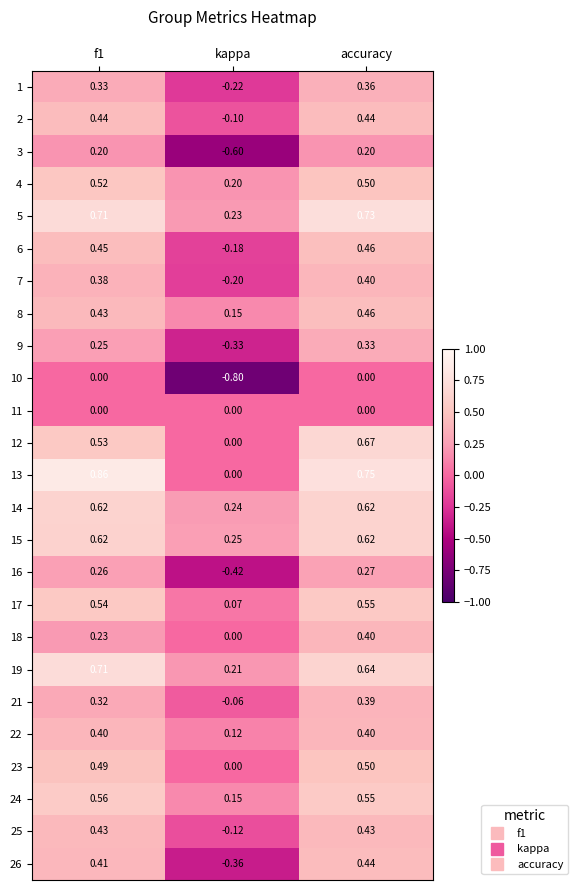

Which category has the lowest value in the 3 series?

kappa